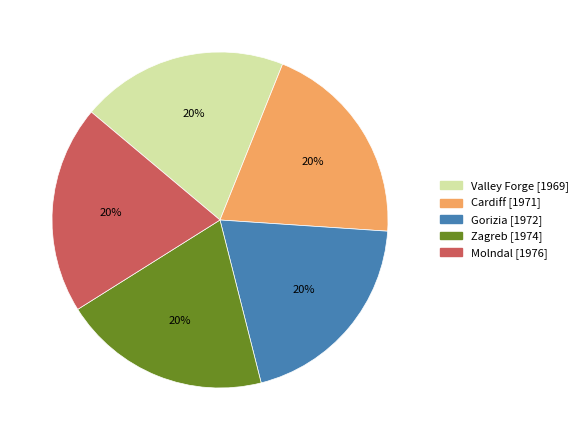

What is the ratio of the value at Zagreb to the value at Molndal?

1.0